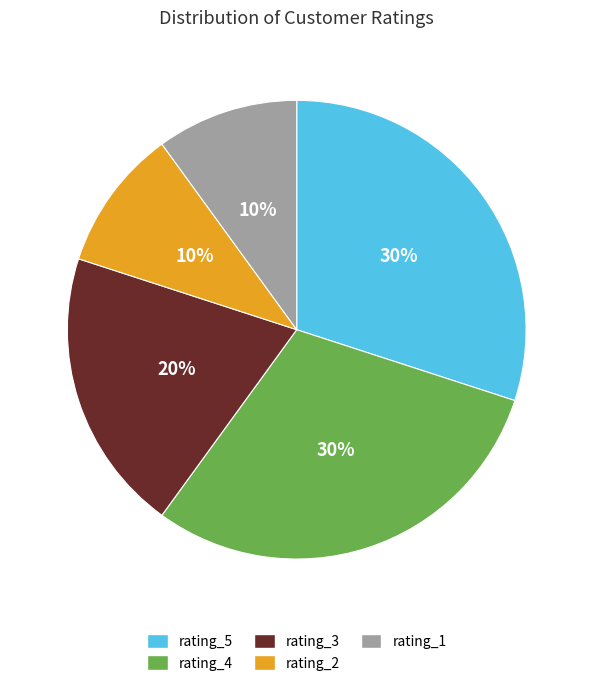

What is the ratio of the value at rating_1 to the value at rating_5?

0.3